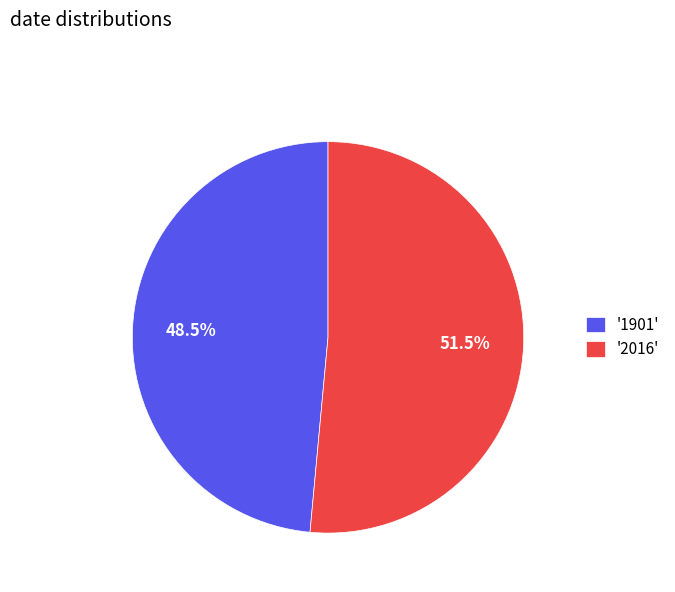

What is the smallest slice in the pie chart?

'1901'